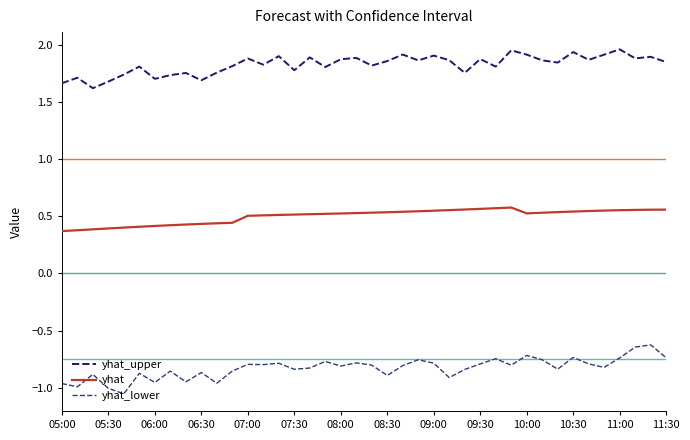

Which series has the largest range (max minus min)?

yhat_lower